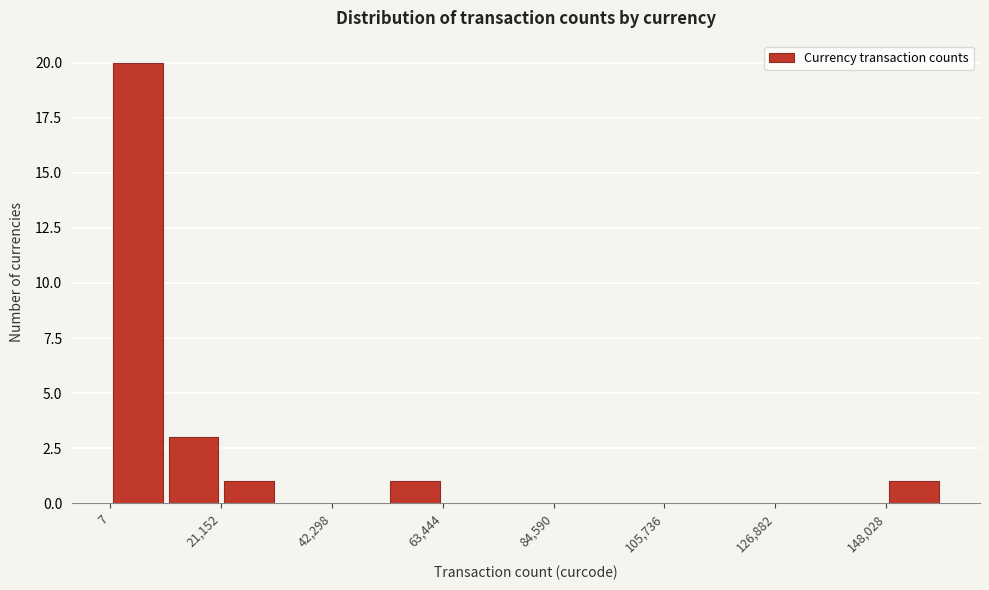

Around what value on the x-axis is the tallest bar? Give the approximate position of its centre, as read against the axis.

5000